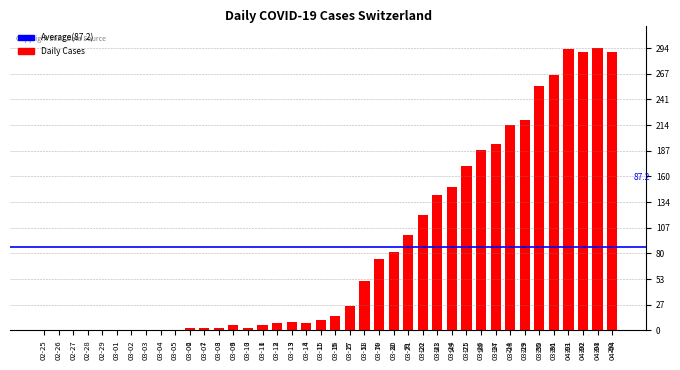

What is the change in value from 02-29 to 04-01?

+293